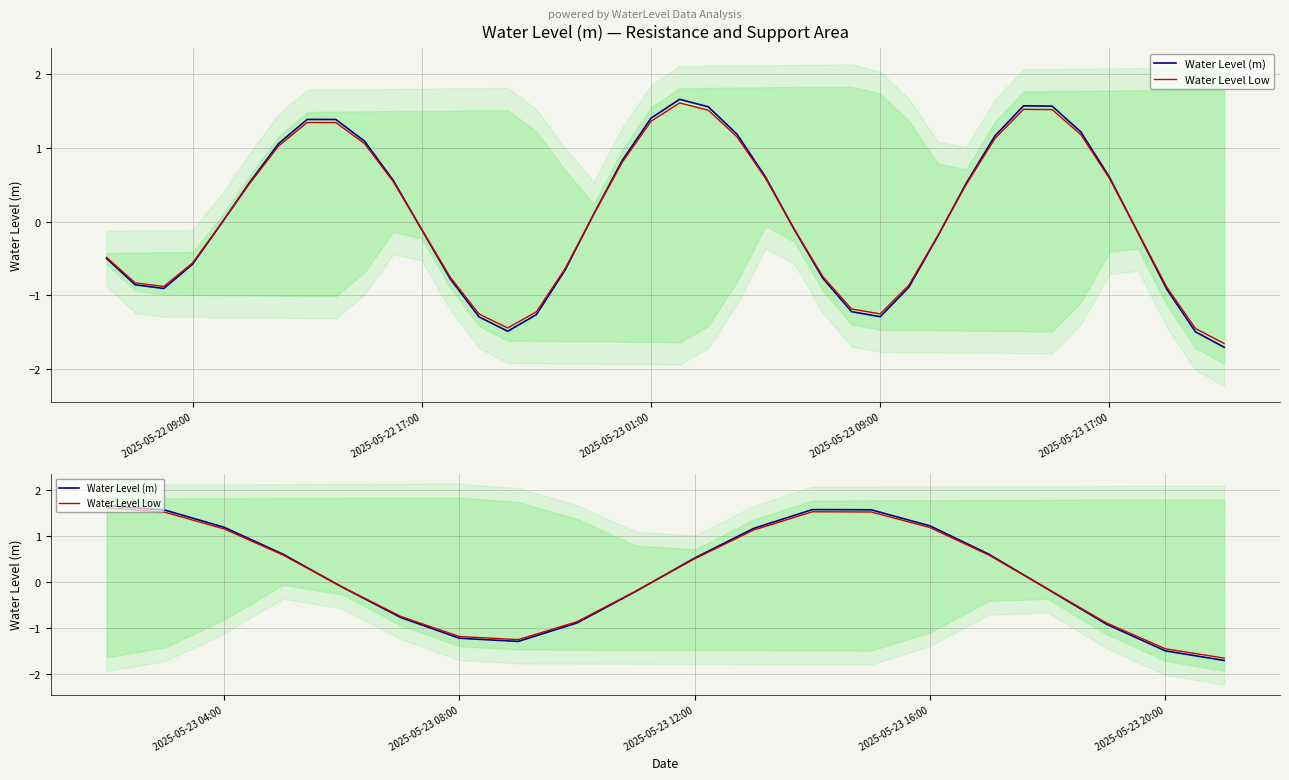

List the series in order of their peak value, lowest first.

Water Level Low, Water Level (m)